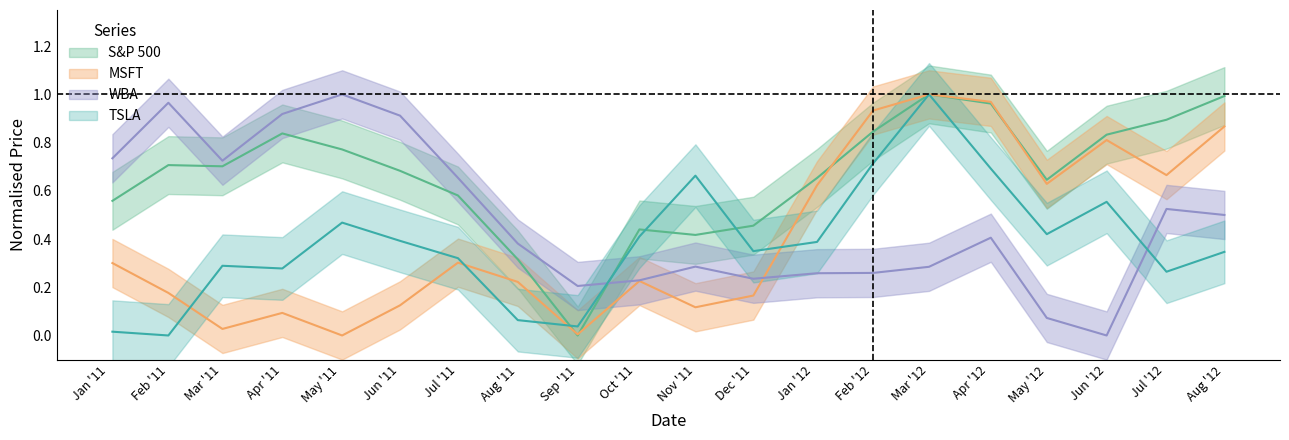

What is the sum of the MSFT values at 2012-03-01 and 2012-07-02?

1.7